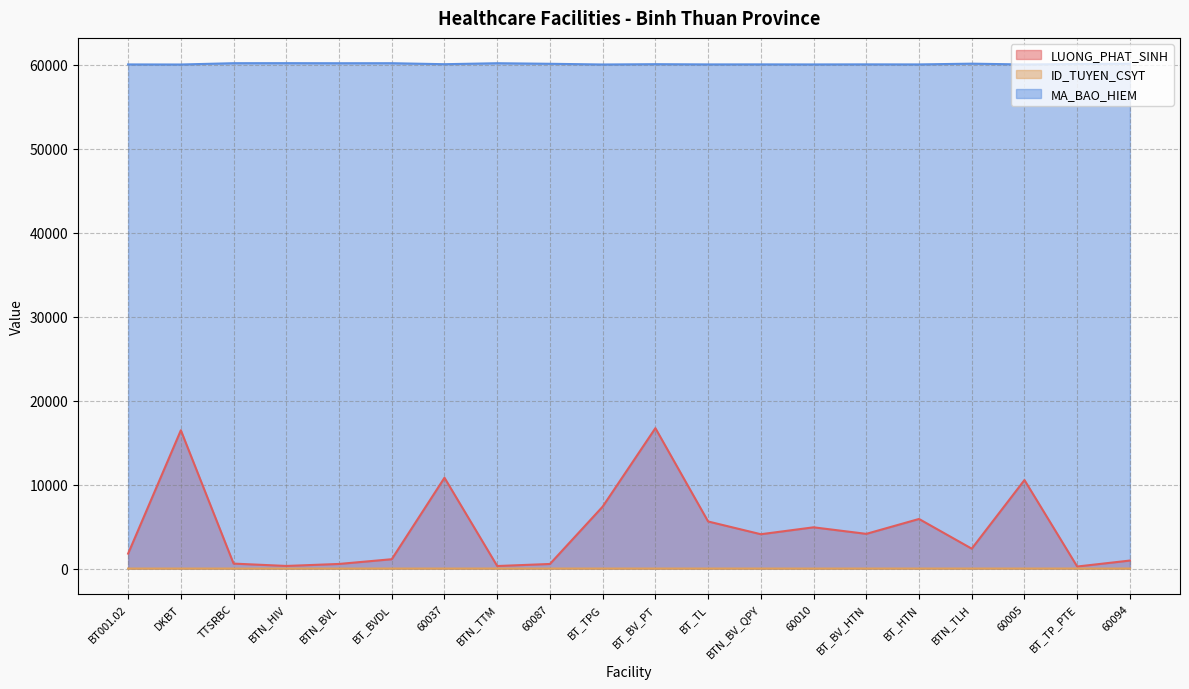

What is the difference between the maximum and second lowest values in the ID_TUYEN_CSYT series?

2